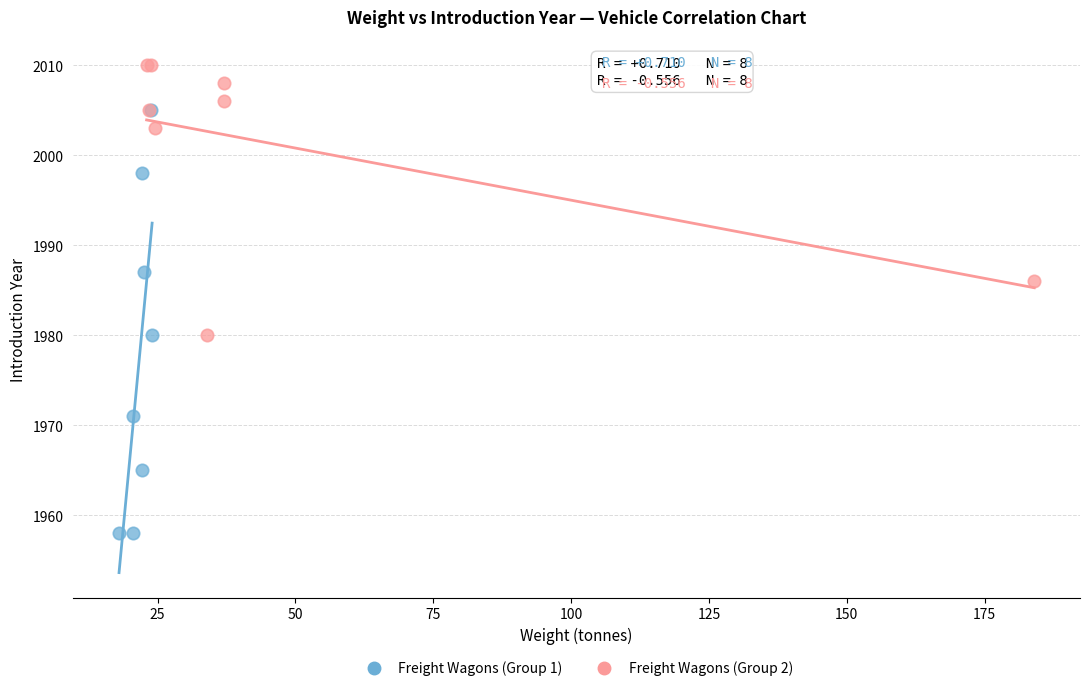

Which series reaches the minimum Y coordinate?

Freight Wagons (Group 1)